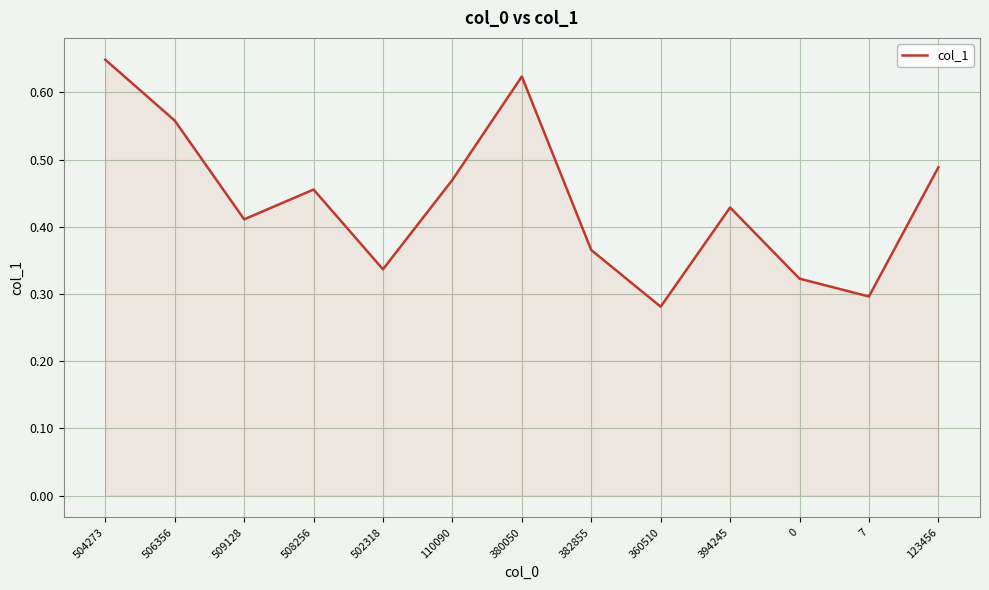

What is the sum of the values at 0 and 394245?

0.8